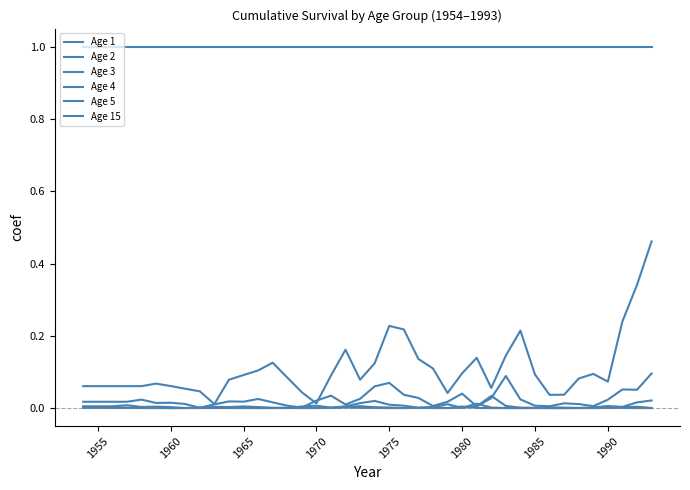

How many categories are shown in the chart?

40